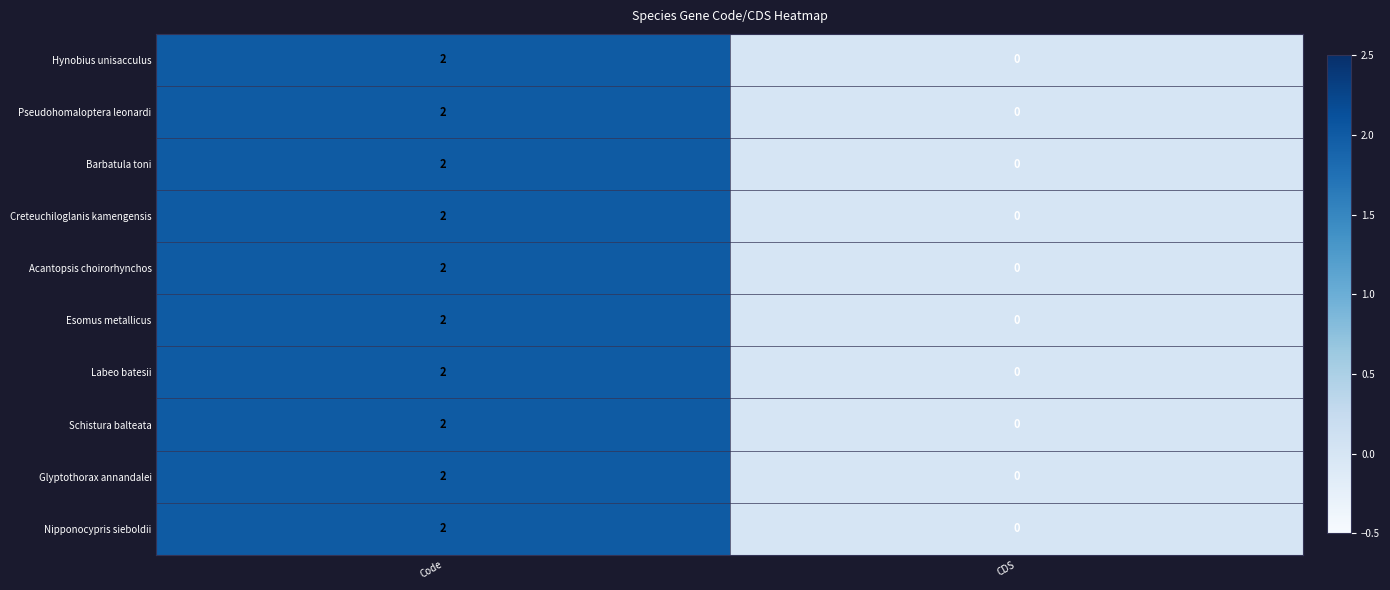

True or false: Esomus metallicus has a value of 1 at CDS.

False